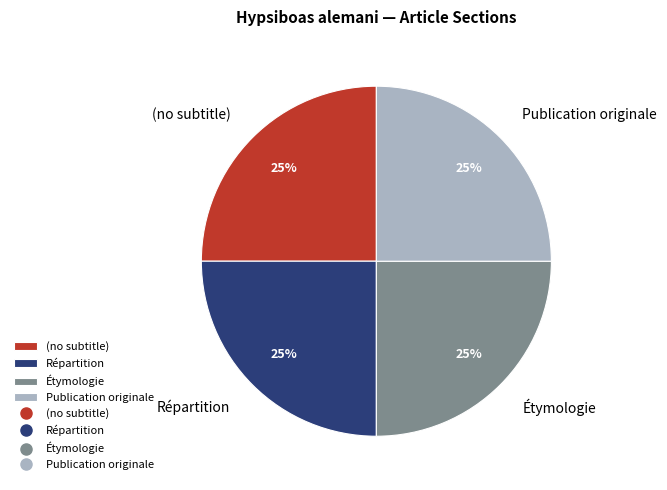

What is the ratio of the value at Étymologie to the value at Publication originale?

1.0